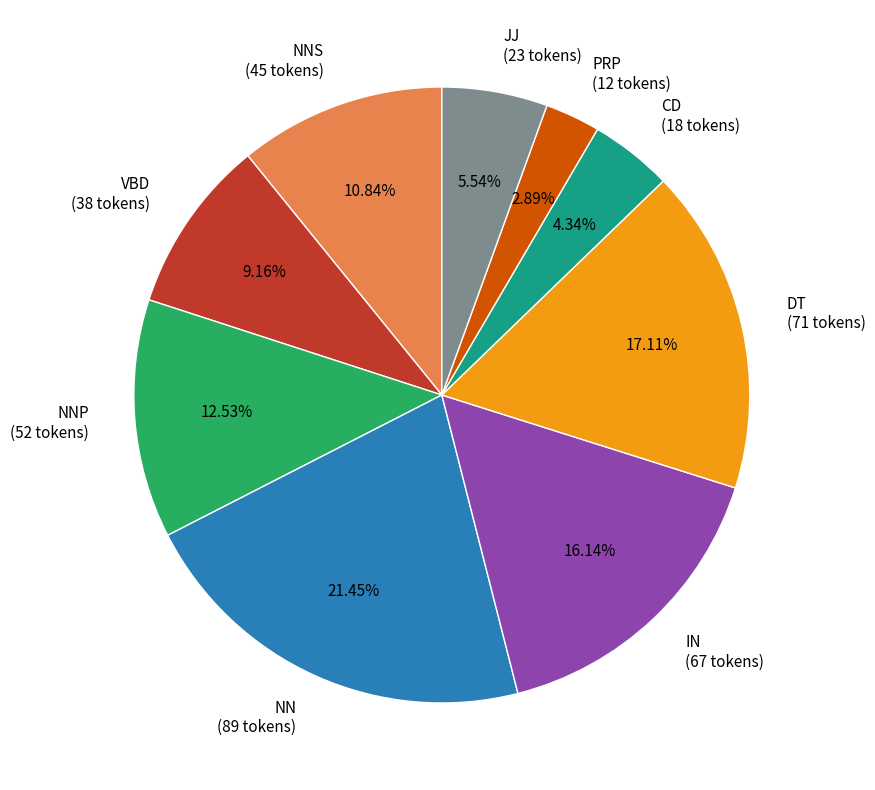

Does NNP (52 tokens) account for over 50% of the chart?

No